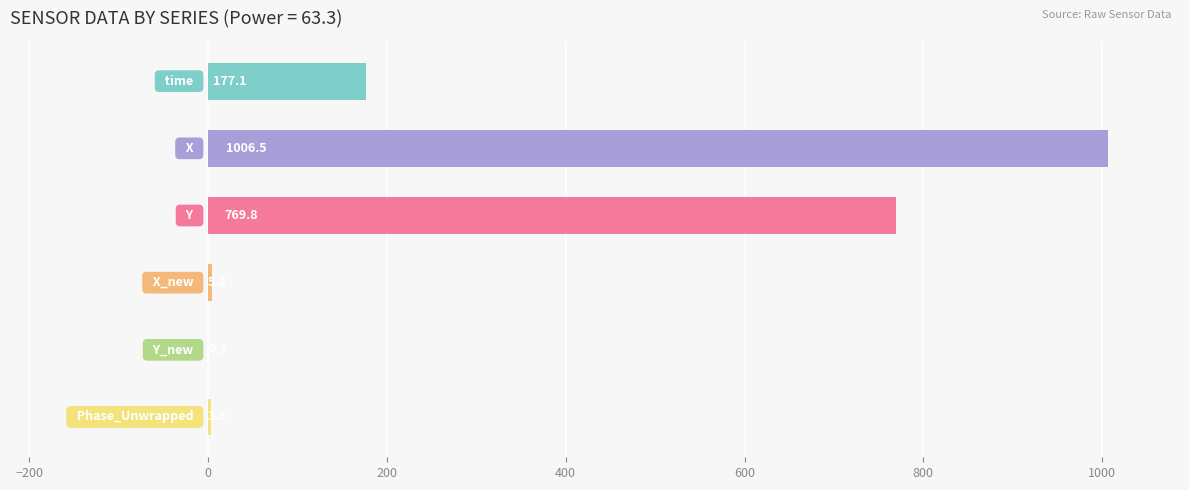

What is the maximum value shown in the chart?

1006.5